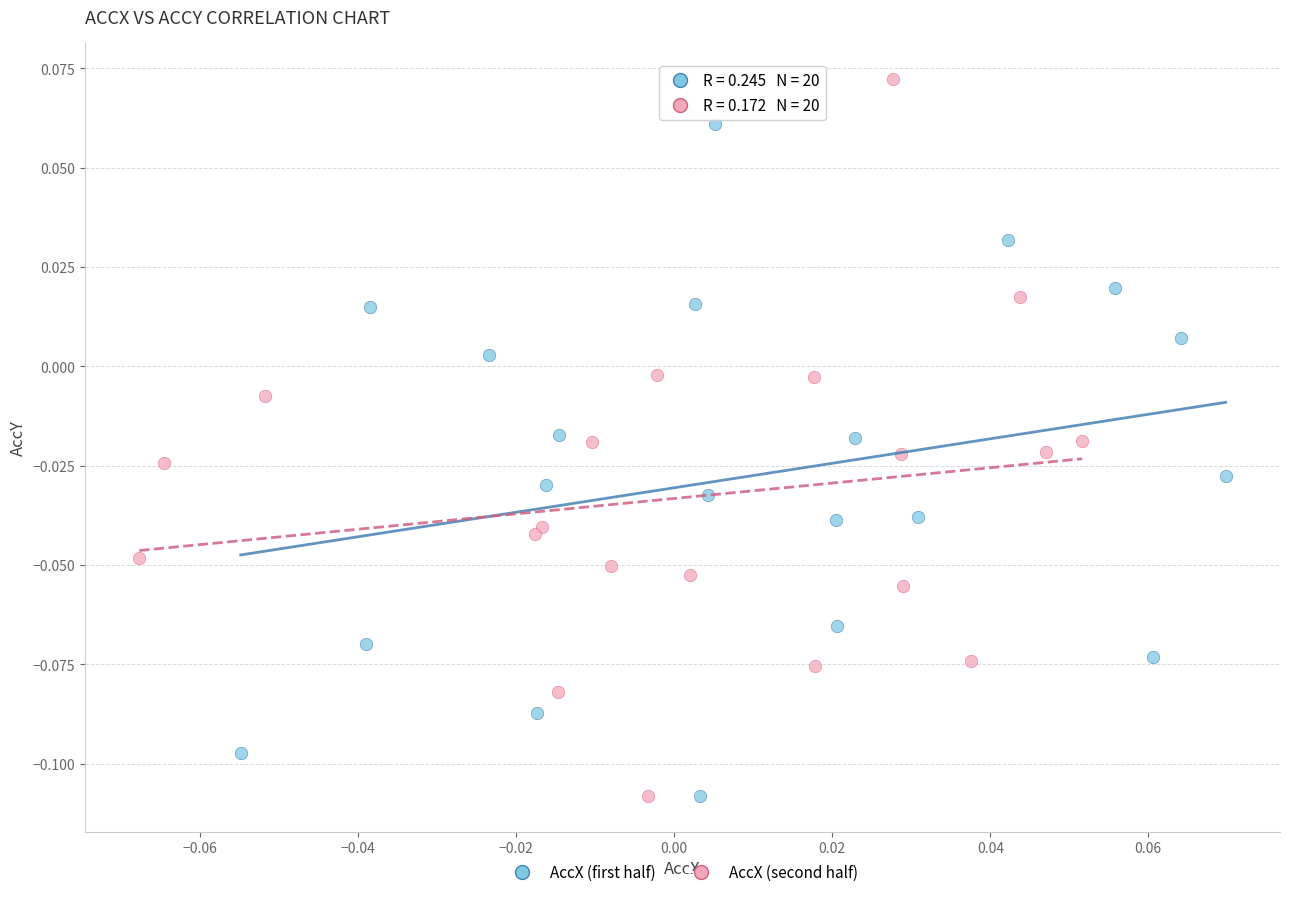

Which series reaches the maximum Y coordinate?

AccX (second half)